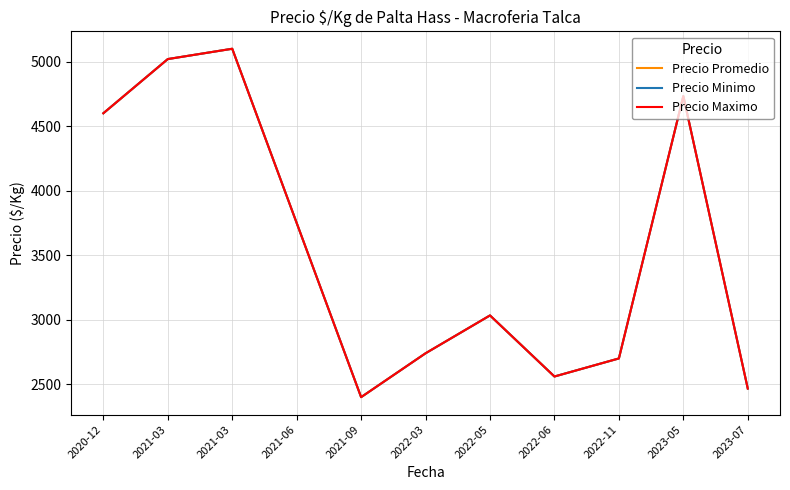

True or false: Precio Maximo and Precio Promedio intersect in this chart.

False